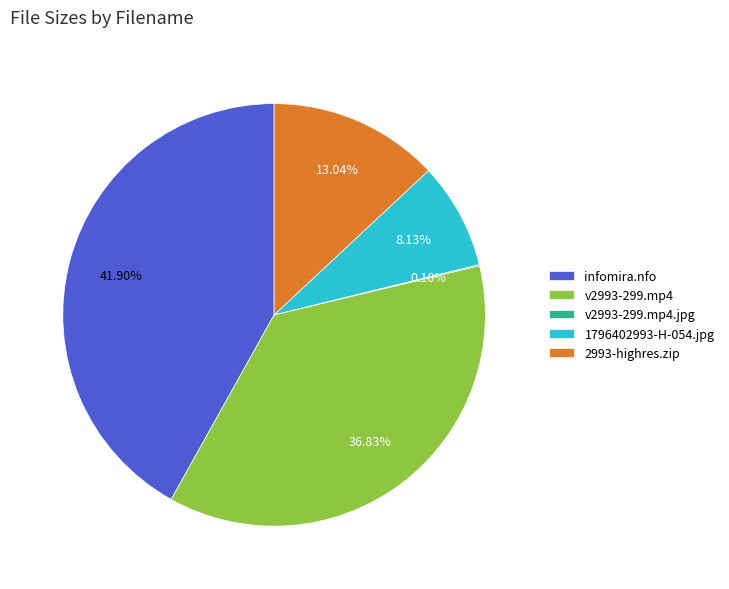

Is the sum of 2993-highres.zip and 1796402993-H-054.jpg greater than half?

No